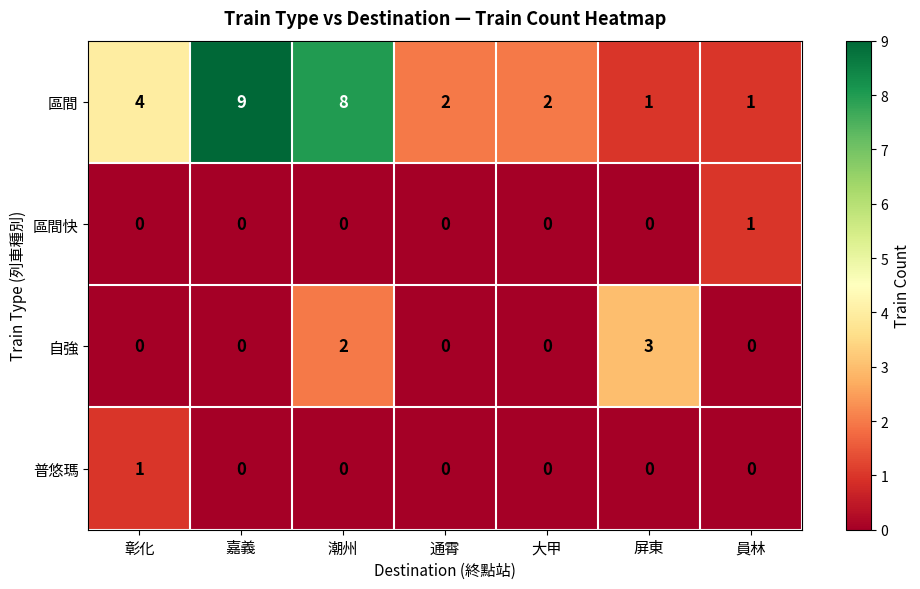

Reading right to left, extract all data points from this chart.

區間: 1	1	2	2	8	9	4
區間快: 1	0	0	0	0	0	0
自強: 0	3	0	0	2	0	0
普悠瑪: 0	0	0	0	0	0	1